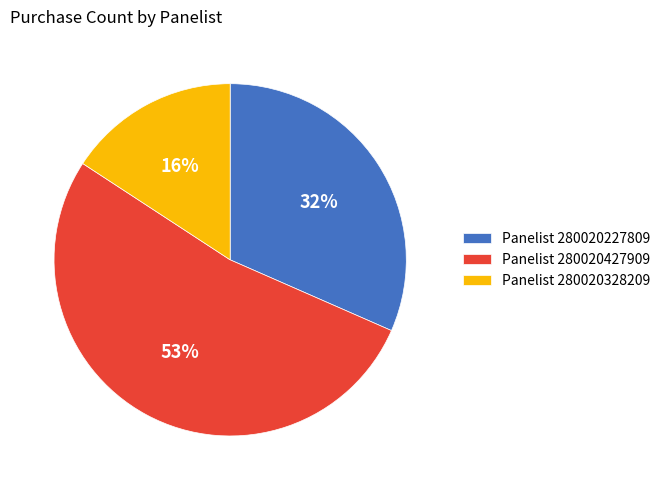

Approximately how many times larger is the value at Panelist 280020227809 compared to Panelist 280020427909?

0.6